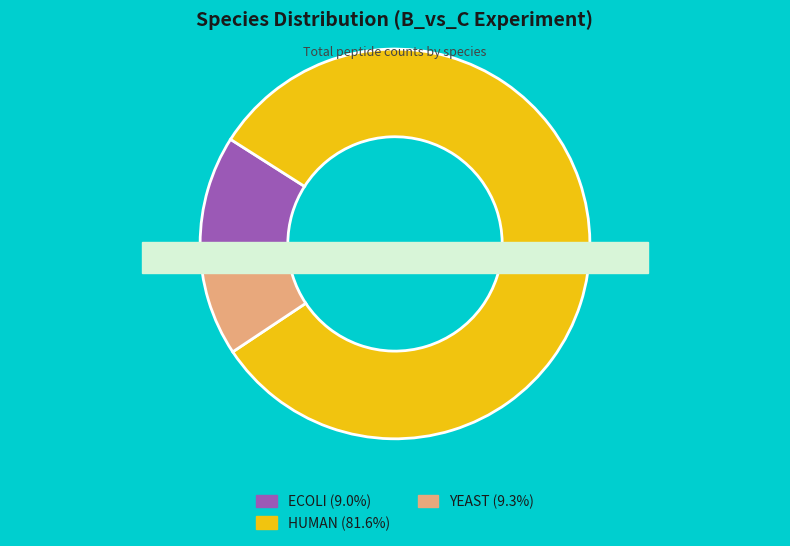

To the nearest percent, what percentage of the pie is YEAST?

9%